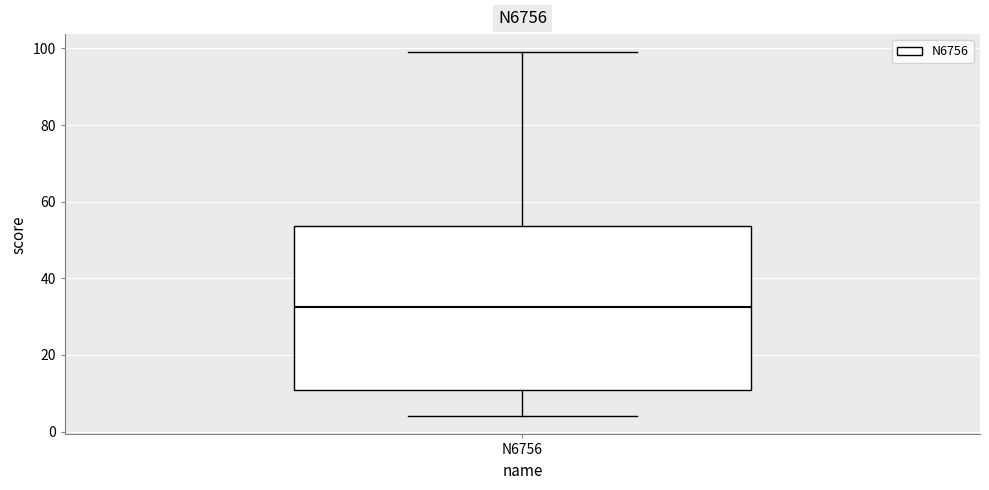

Where does the upper whisker of the box for N6756 end on the y-axis? The values are not printed on the chart, so give them approximately, as read against the axis.

100